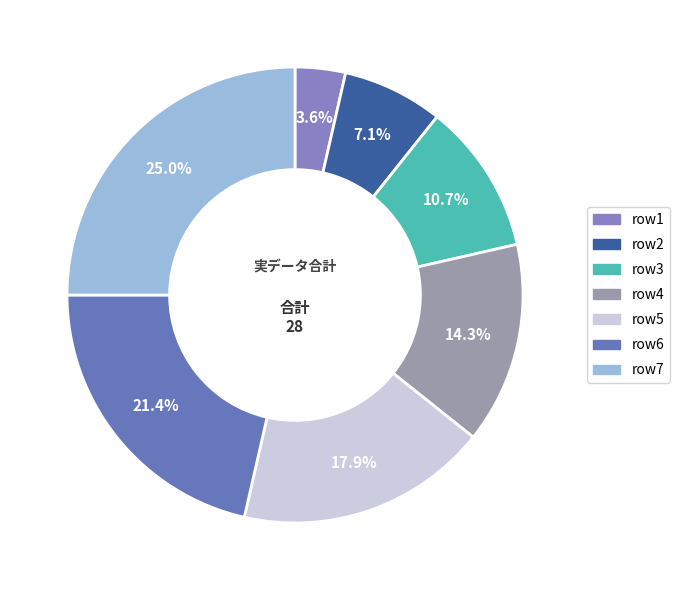

How many slices are in this pie chart?

7